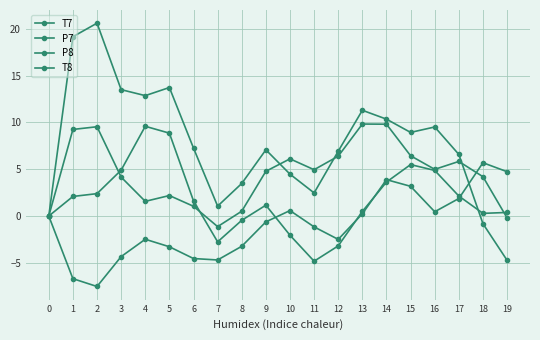

Which series has the widest spread of values?

T8